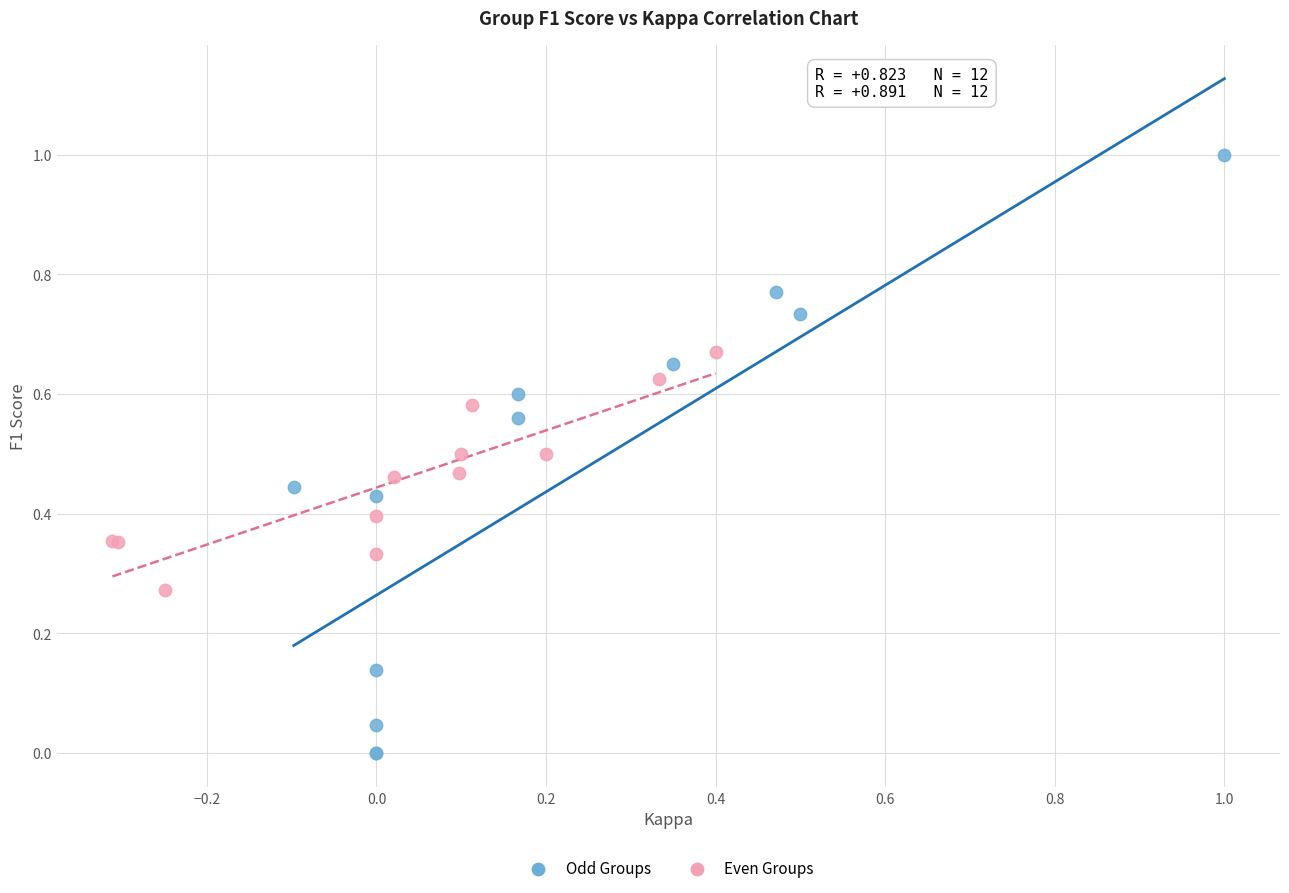

Which series reaches the maximum Y coordinate?

Odd Groups